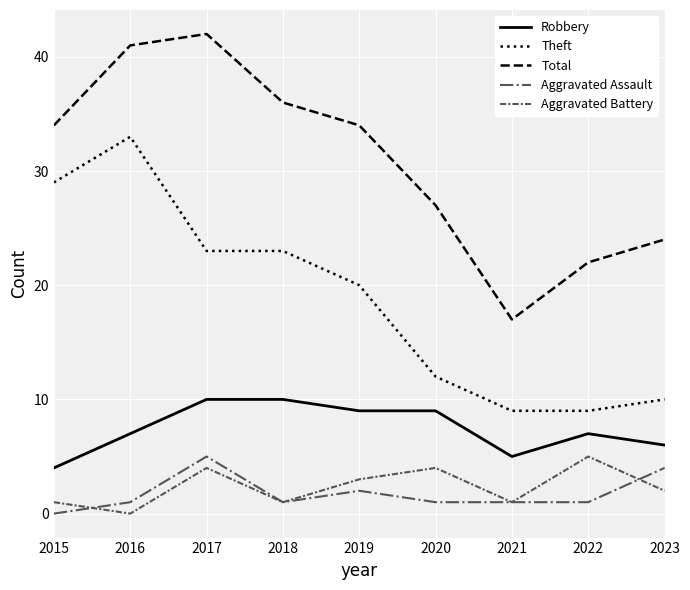

True or false: Aggravated Assault and Total intersect in this chart.

False